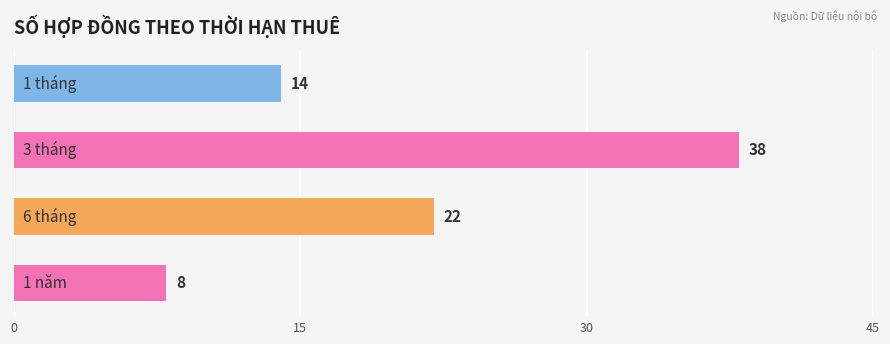

Reading top to bottom, what are all the values shown in this chart?

14	38	22	8